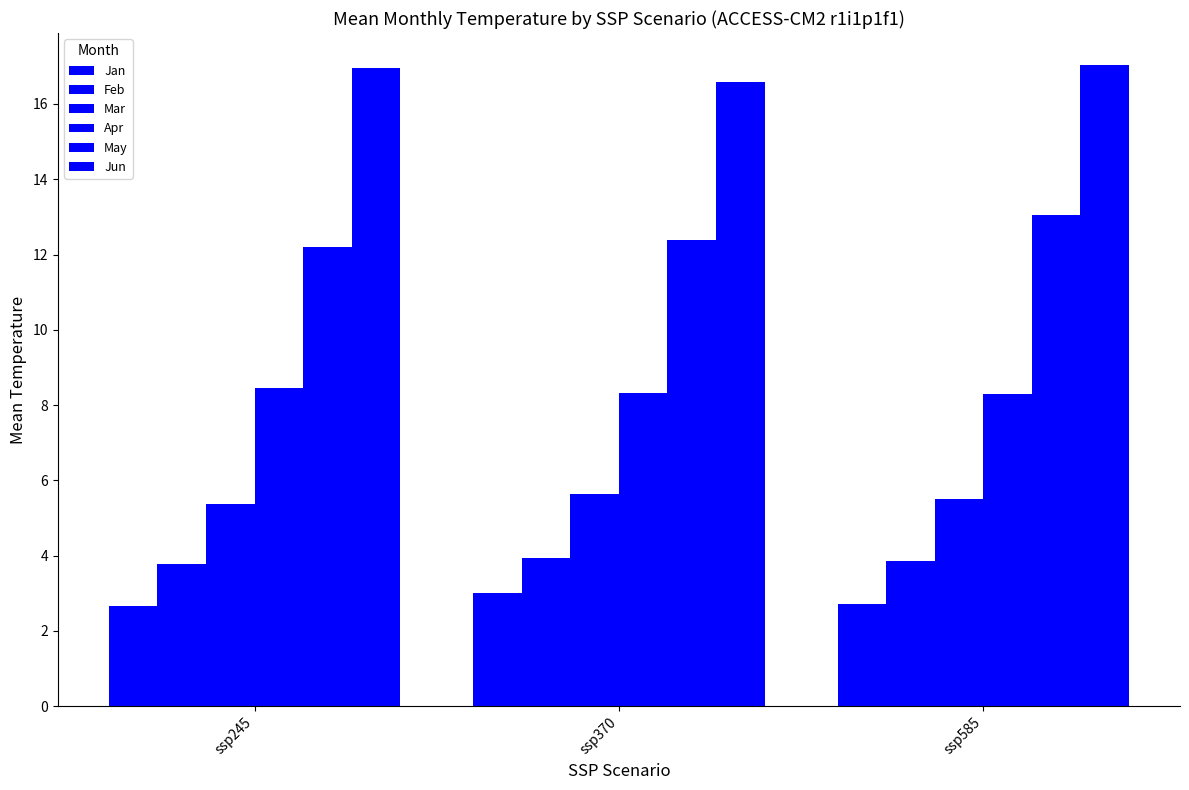

How many categories are shown in the chart?

3